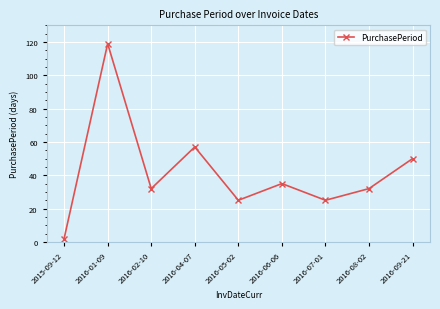

Does the chart display data point markers on the line(s)?

Yes